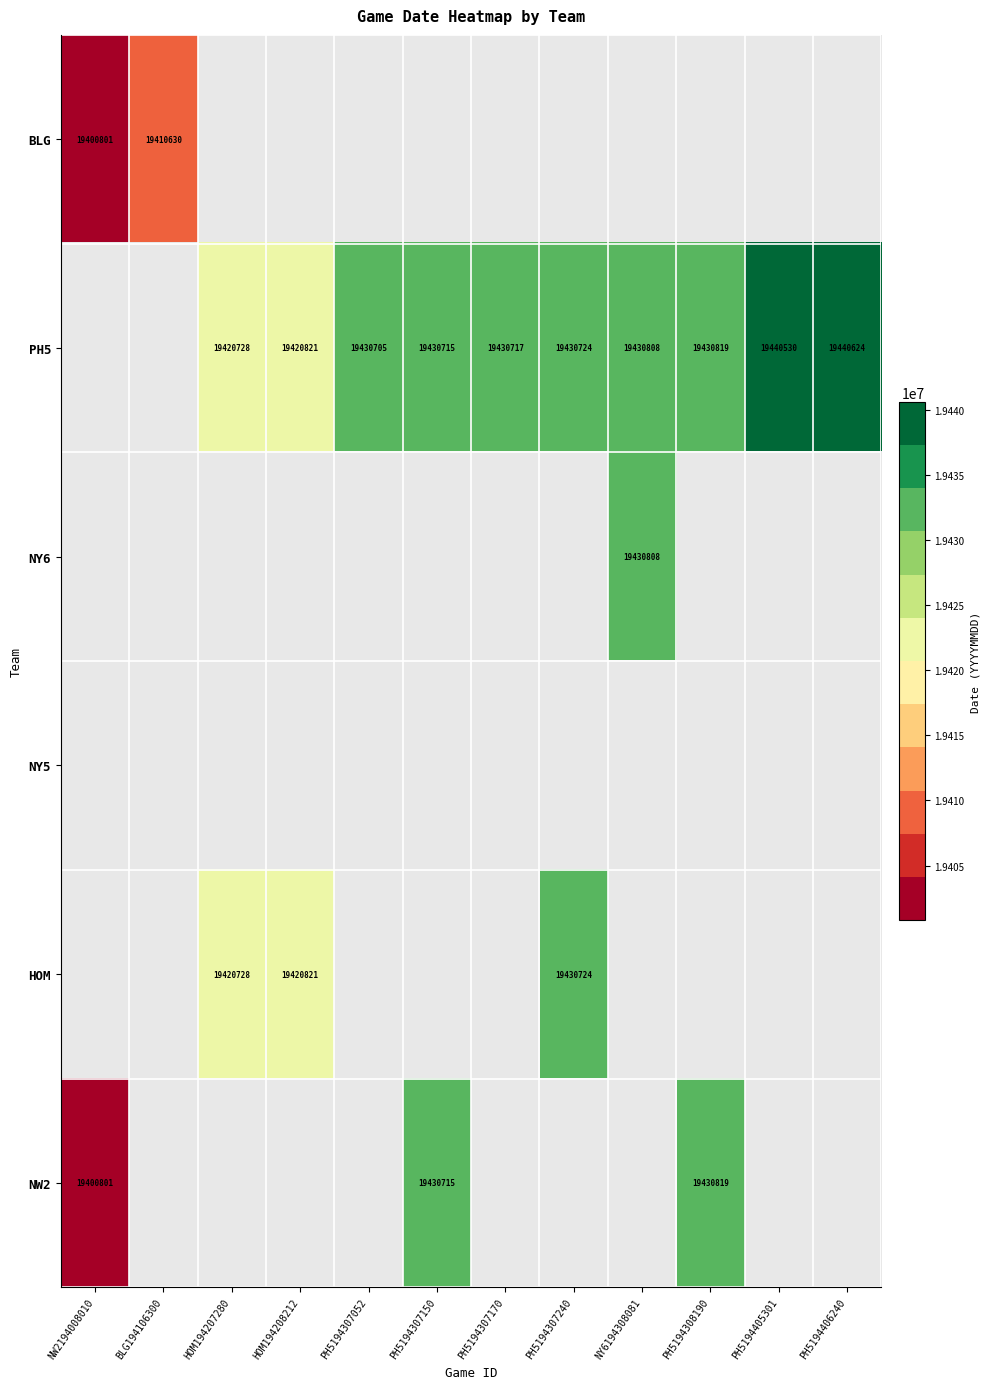

What is the difference between the PH5 values at PH5194307052 and PH5194307170?

12